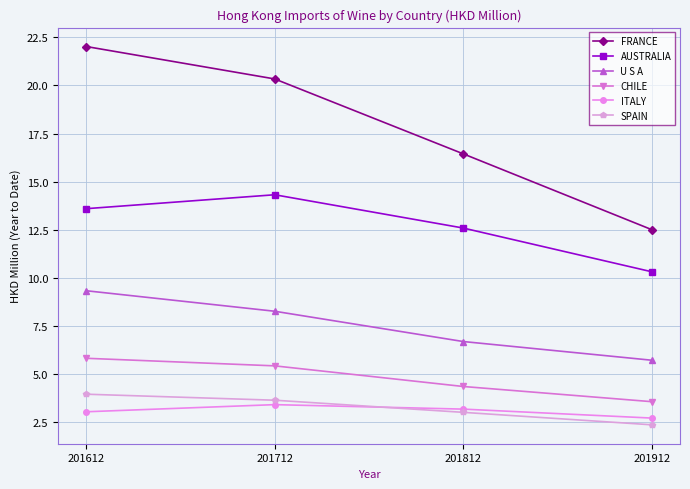

Between 201612 and 201812, which series saw the biggest shift?

FRANCE